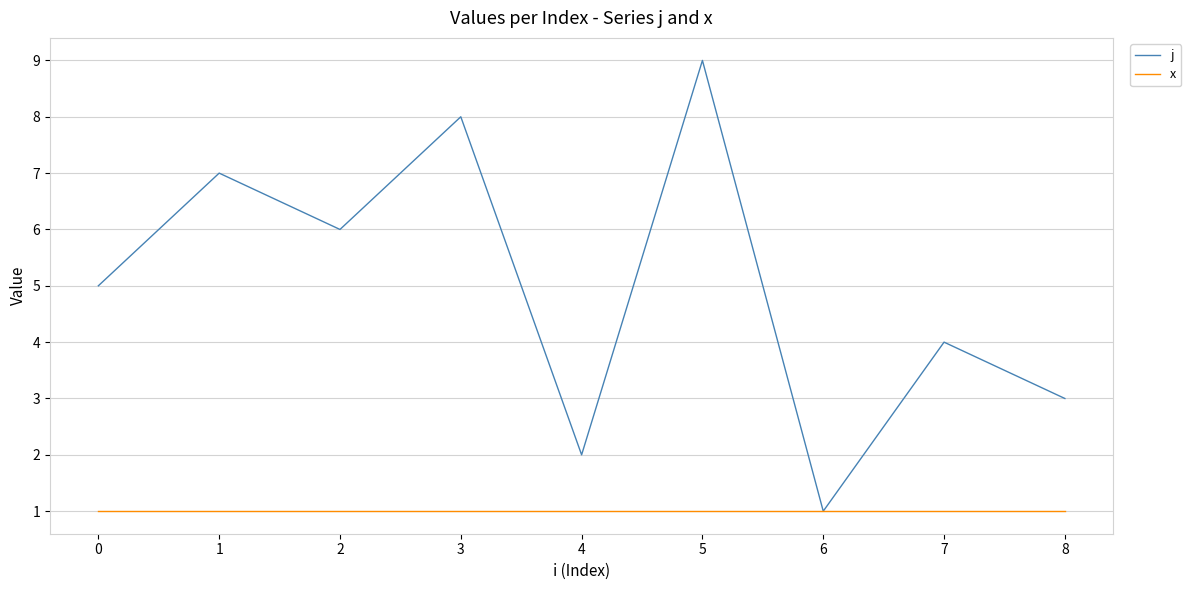

Rank the series by their average value, from highest to lowest.

j, x